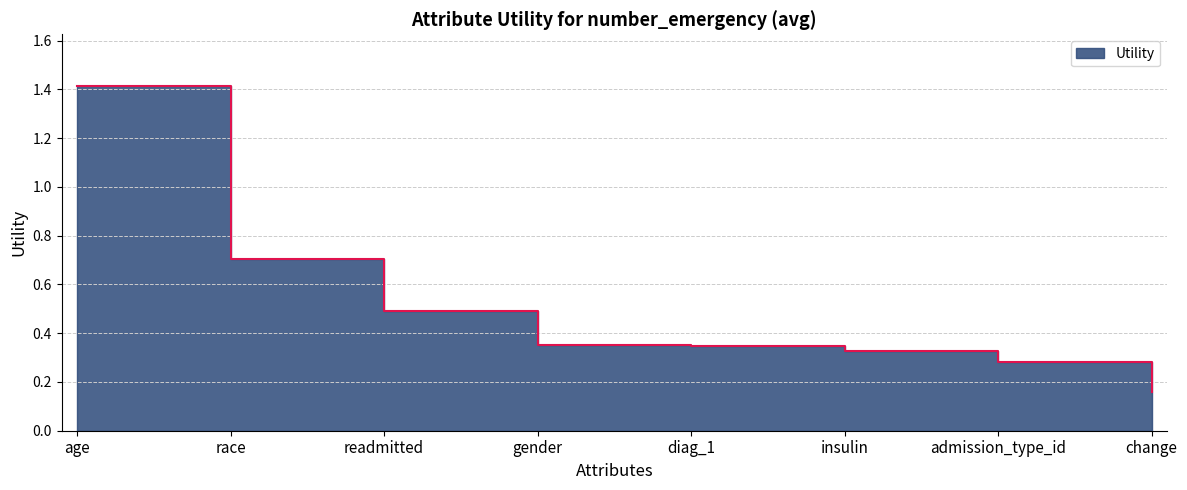

What is the sum of the values at admission_type_id and race?

1.0